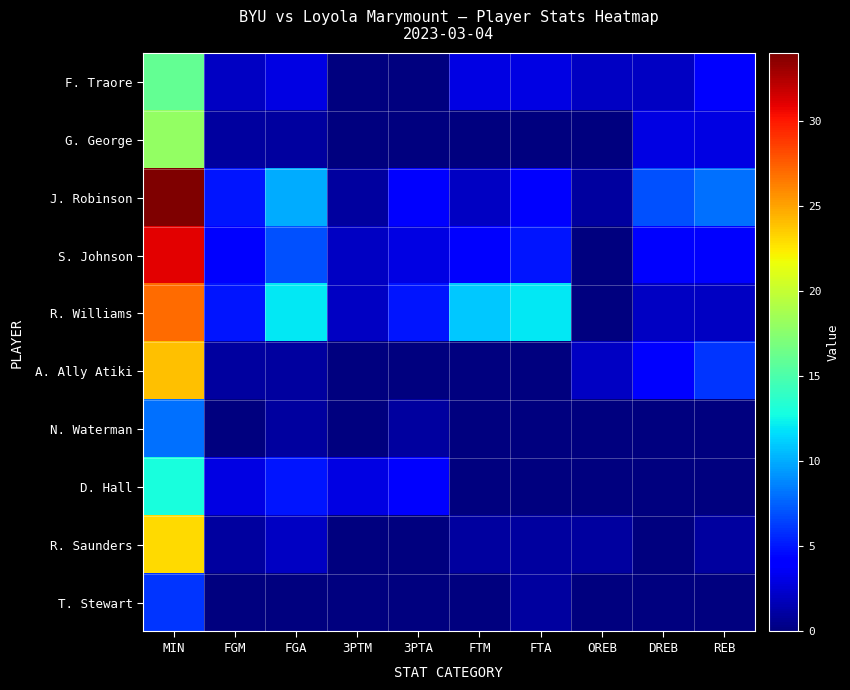

Reading left to right, extract all data points from this chart.

F. Traore: MIN=16	FGM=2	FGA=3	3PTM=0	3PTA=0	FTM=3	FTA=3	OREB=2	DREB=2	REB=4
G. George: MIN=18	FGM=1	FGA=1	3PTM=0	3PTA=0	FTM=0	FTA=0	OREB=0	DREB=3	REB=3
J. Robinson: MIN=34	FGM=5	FGA=10	3PTM=1	3PTA=4	FTM=2	FTA=4	OREB=1	DREB=7	REB=8
S. Johnson: MIN=31	FGM=4	FGA=7	3PTM=2	3PTA=3	FTM=4	FTA=5	OREB=0	DREB=4	REB=4
R. Williams: MIN=27	FGM=5	FGA=12	3PTM=2	3PTA=5	FTM=11	FTA=12	OREB=0	DREB=2	REB=2
A. Ally Atiki: MIN=24	FGM=1	FGA=1	3PTM=0	3PTA=0	FTM=0	FTA=0	OREB=2	DREB=4	REB=6
N. Waterman: MIN=8	FGM=0	FGA=1	3PTM=0	3PTA=1	FTM=0	FTA=0	OREB=0	DREB=0	REB=0
D. Hall: MIN=13	FGM=3	FGA=5	3PTM=3	3PTA=4	FTM=0	FTA=0	OREB=0	DREB=0	REB=0
R. Saunders: MIN=23	FGM=1	FGA=2	3PTM=0	3PTA=0	FTM=1	FTA=1	OREB=1	DREB=0	REB=1
T. Stewart: MIN=6	FGM=0	FGA=0	3PTM=0	3PTA=0	FTM=0	FTA=1	OREB=0	DREB=0	REB=0